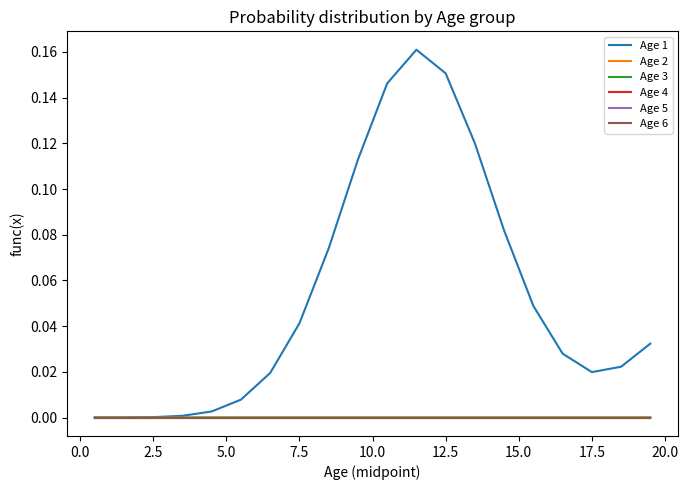

Does the chart have visible grid lines?

No